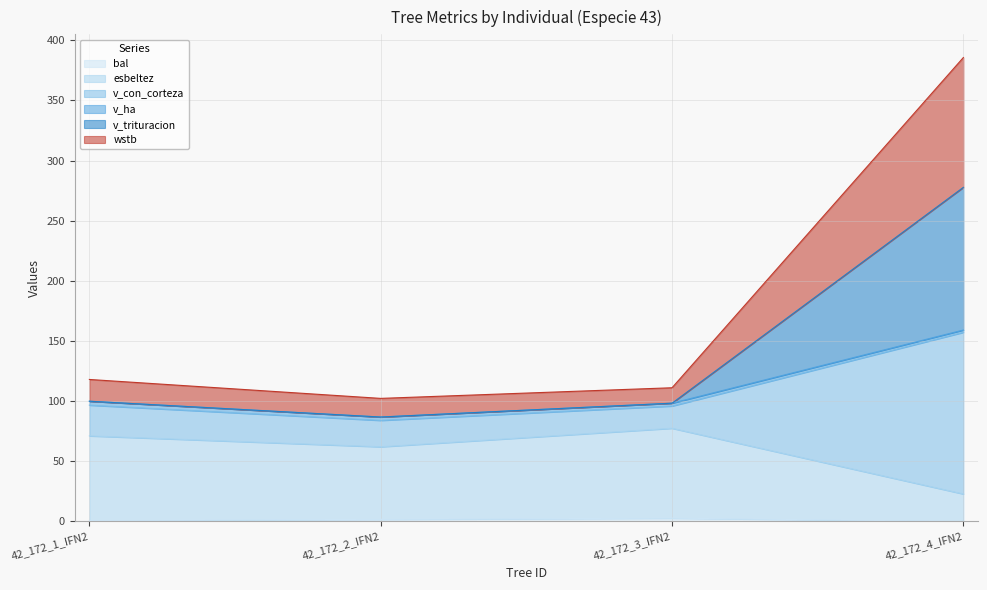

At which category is the sum across all series the highest?

42_172_4_IFN2